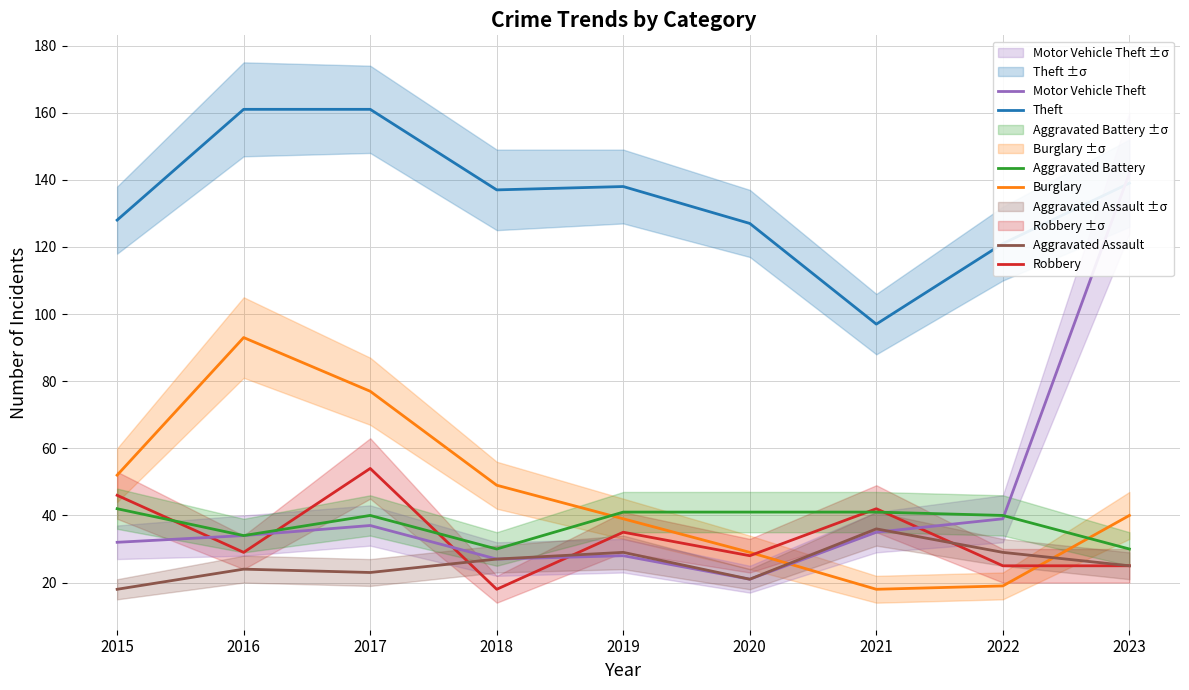

Which series has the largest total across all categories?

Theft